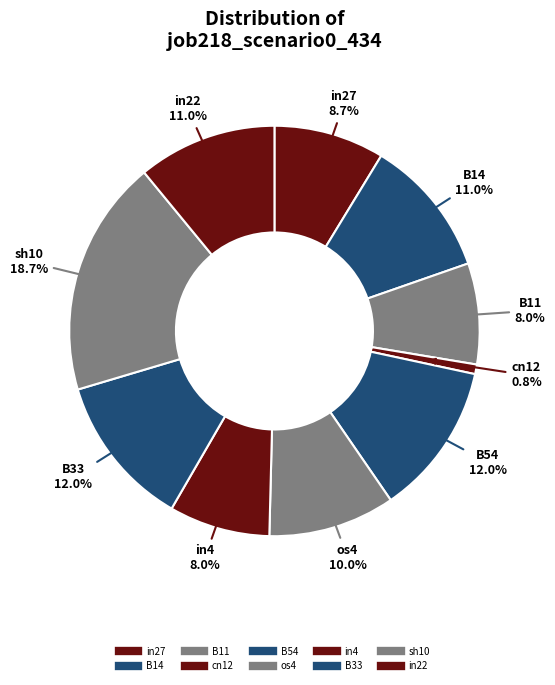

How many slices are in this pie chart?

10